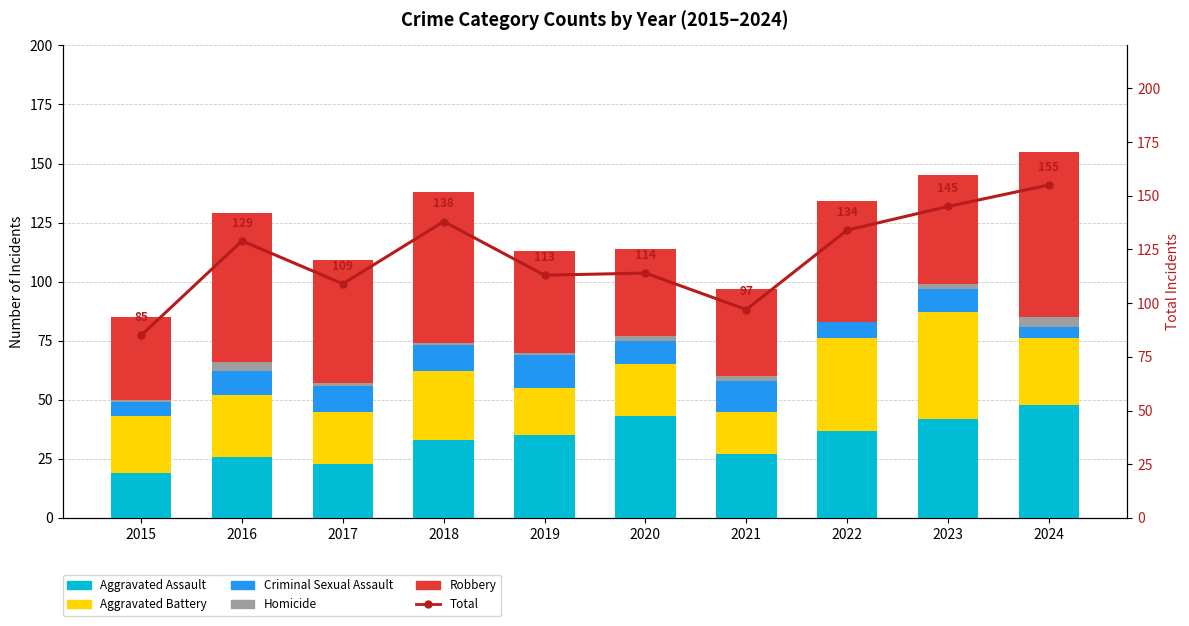

At which category is the sum across all series the highest?

2024